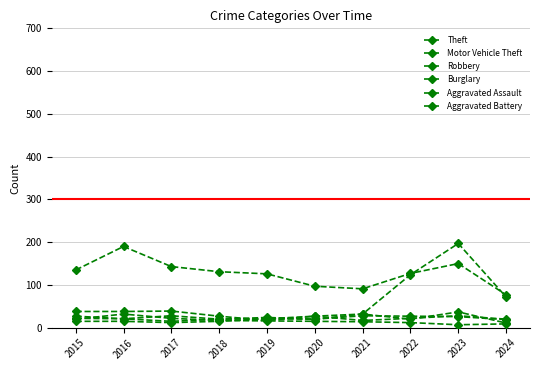

What is the highest value of the Aggravated Battery series?

28